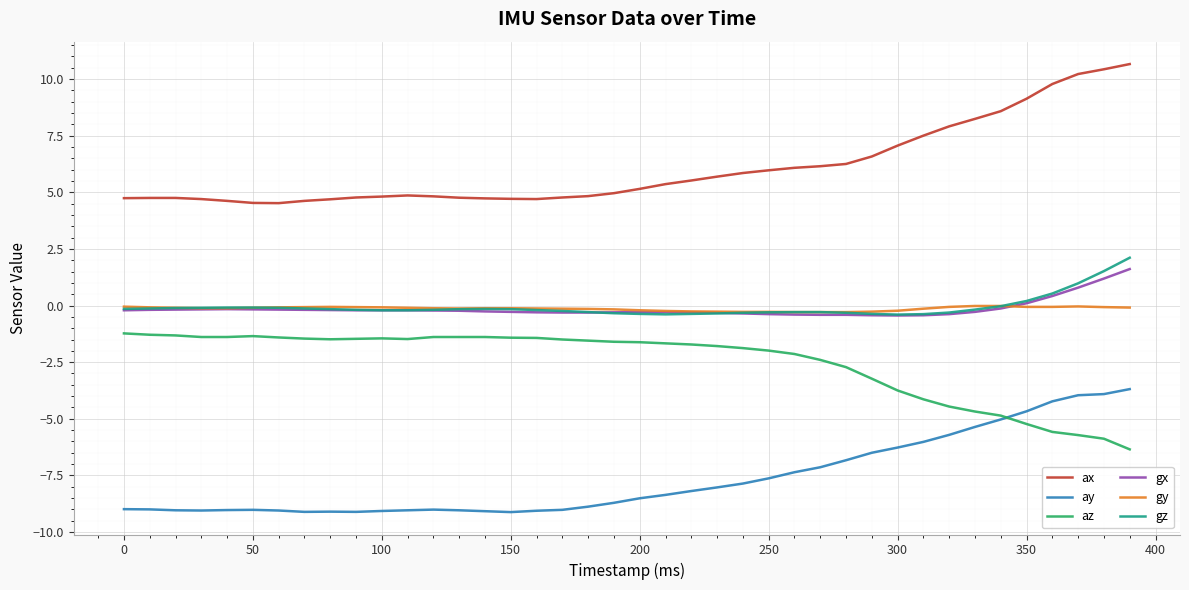

True or false: ax and gx cross at least once.

False